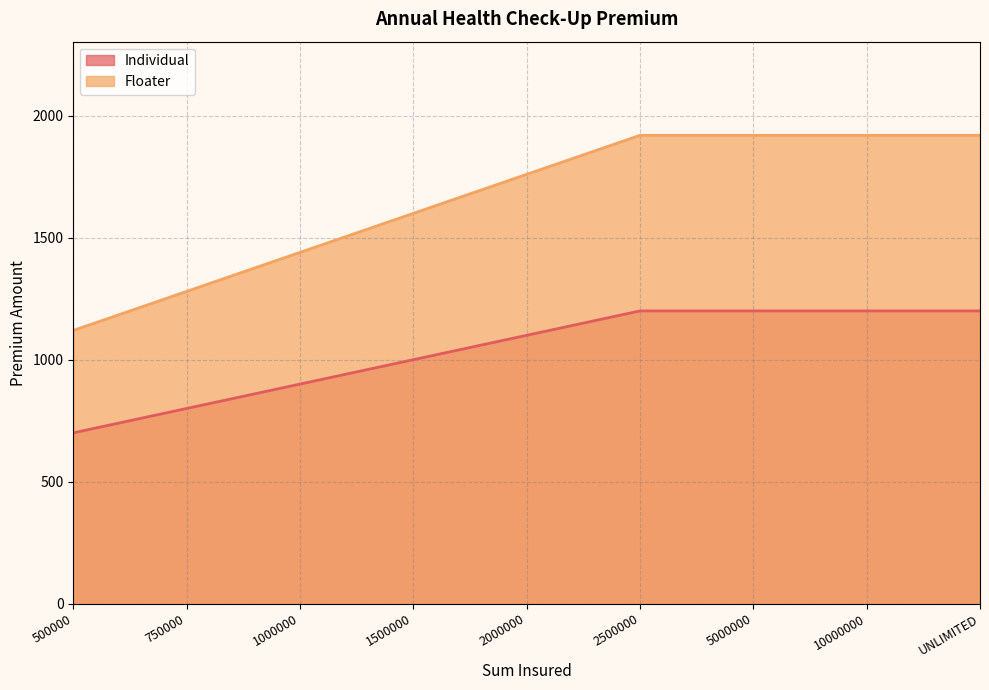

True or false: Floater and Individual cross at least once.

False